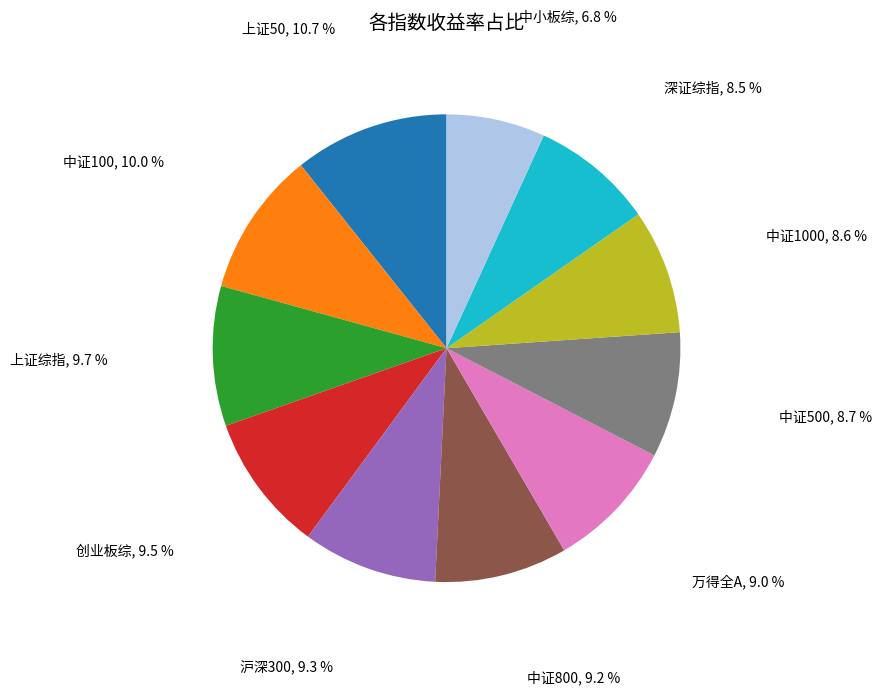

Is the sum of 万得全A and 中证500 greater than half?

No